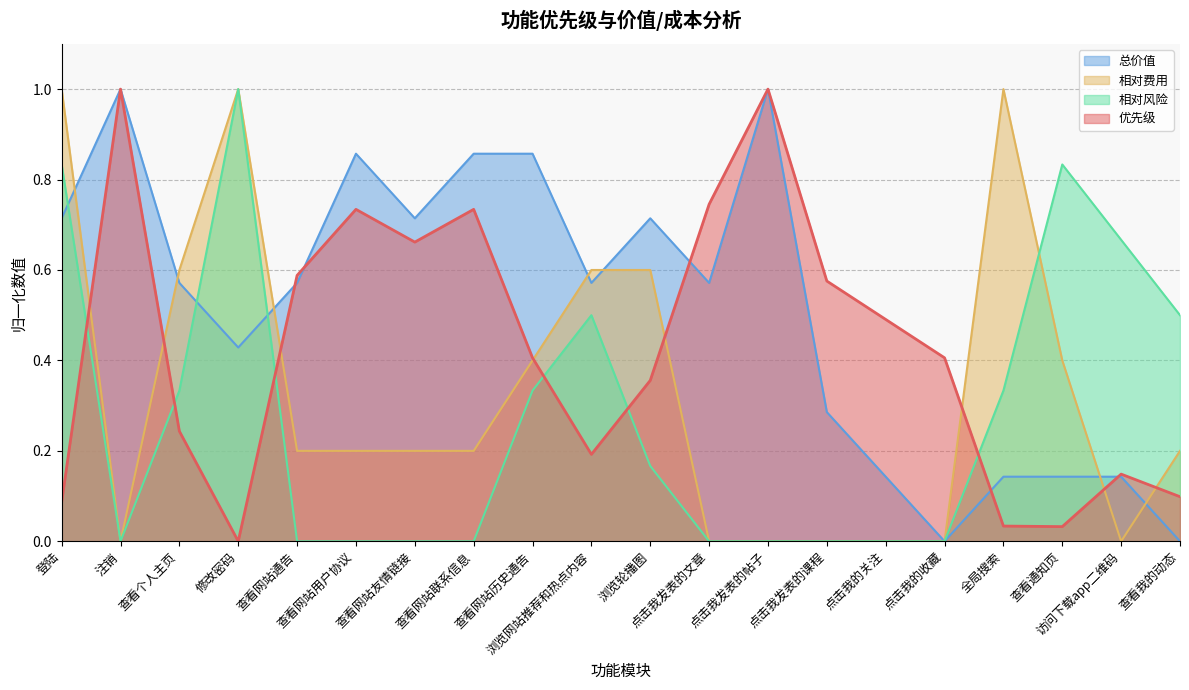

Is it true that 总价值 equals 0.6 at 点击我发表的文章?

True